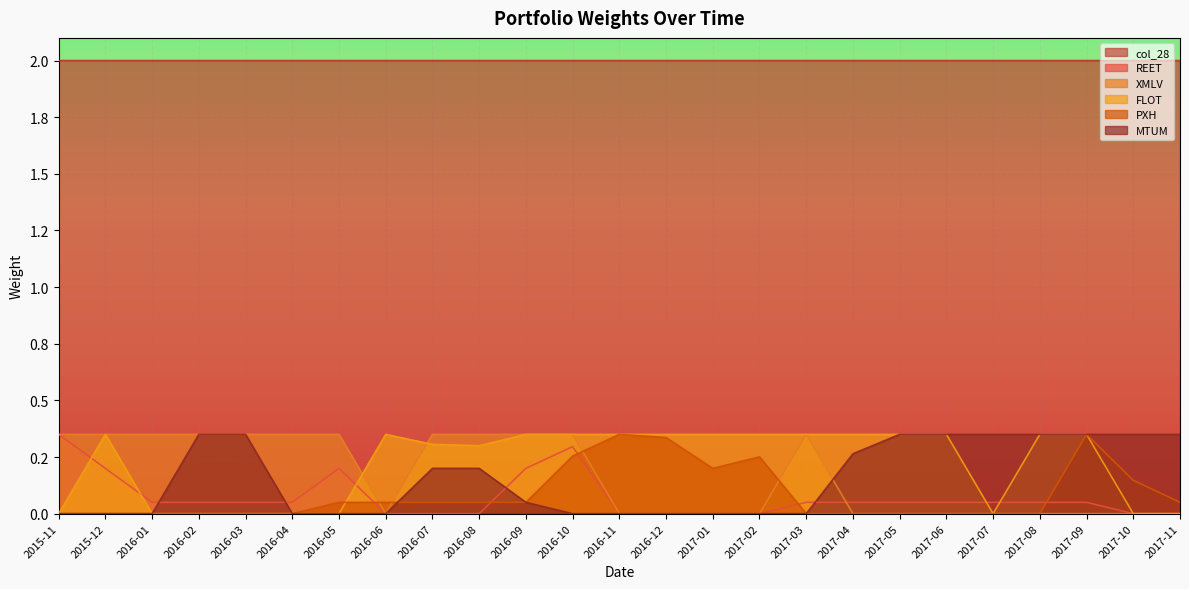

What is the difference between the XMLV values at 2017-04 and 2016-01?

0.3